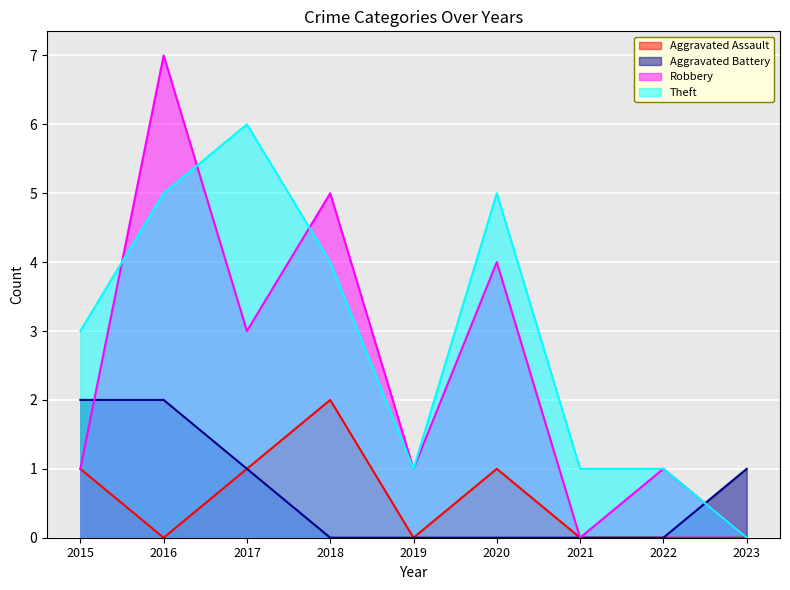

Where is the first local minimum for Robbery?

2017